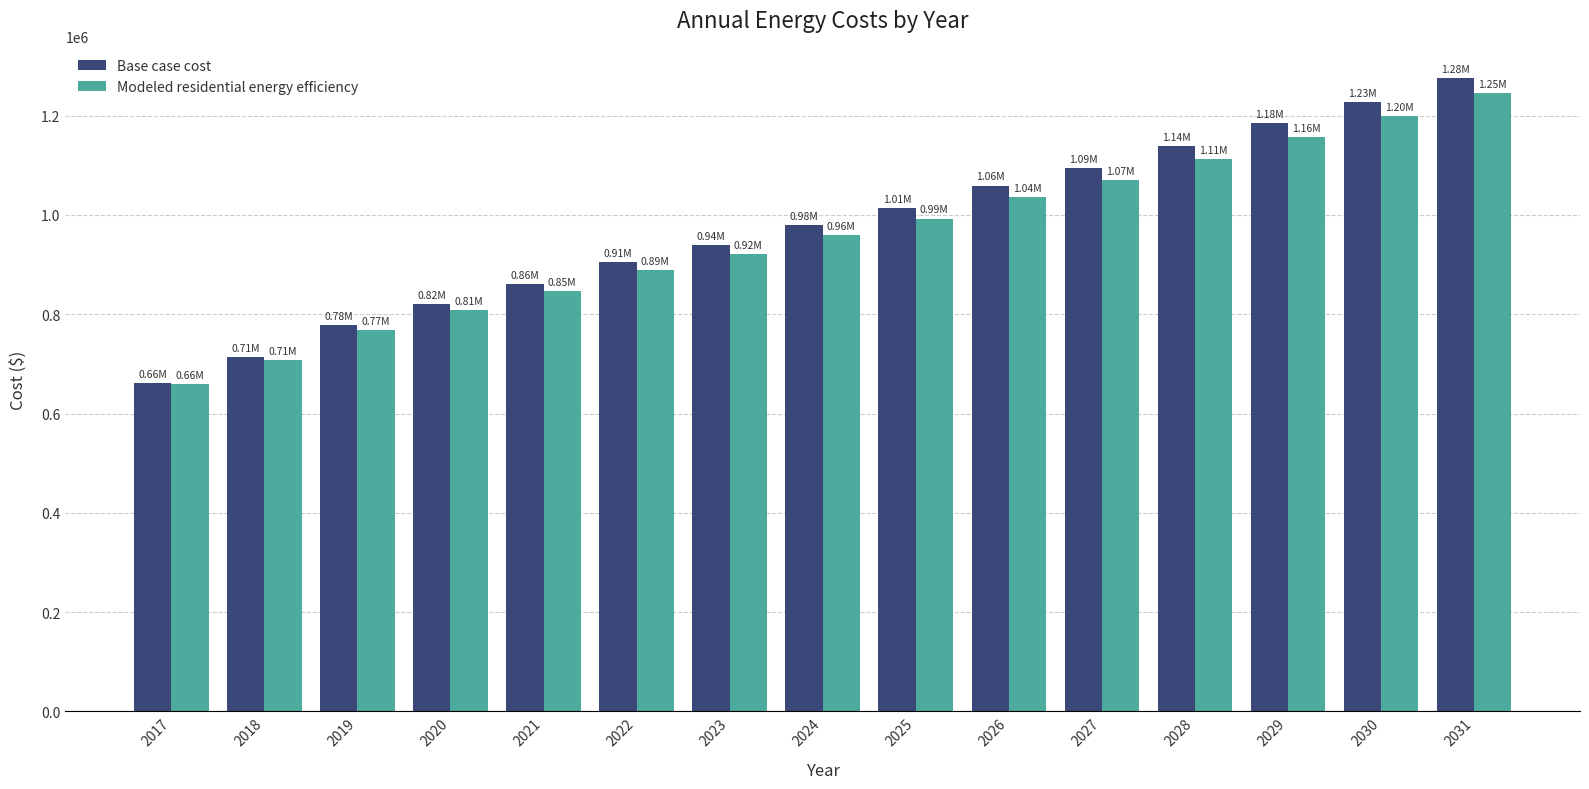

Rank the series by their average value, from highest to lowest.

Base case cost, Modeled residential energy efficiency